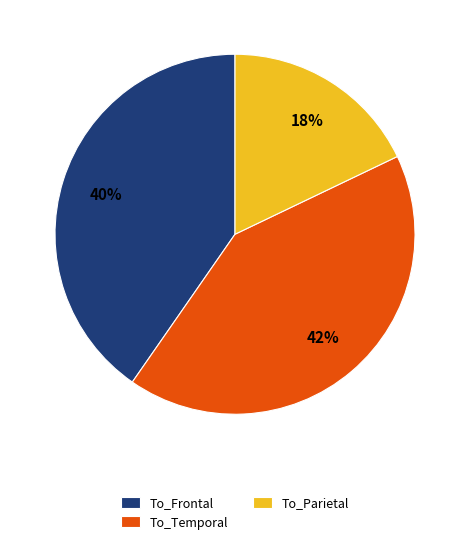

What percentage is the To_Frontal slice, to the nearest percent?

40%